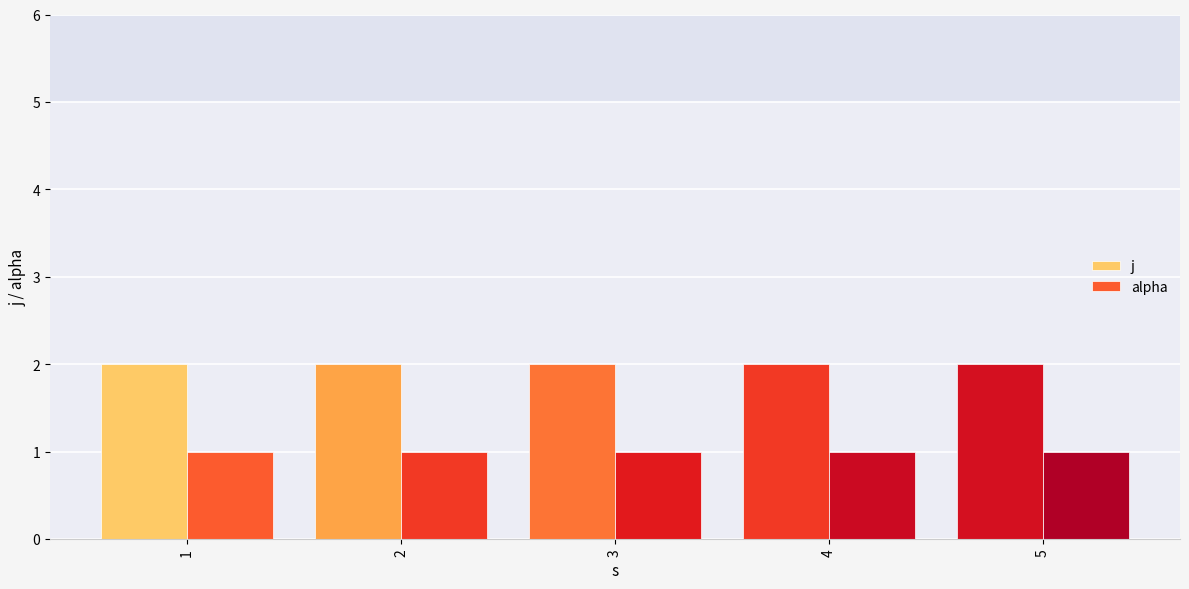

What is the sum of all alpha values?

5